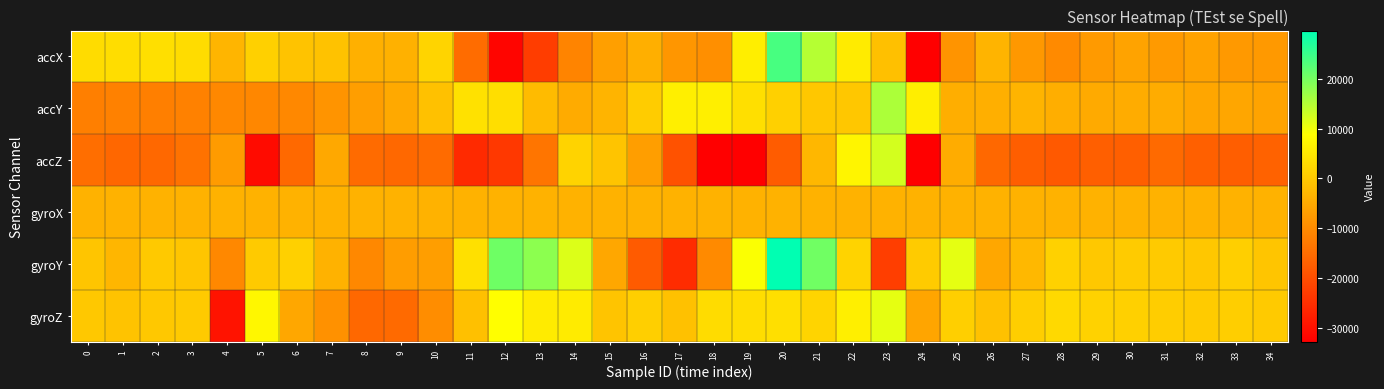

Which label corresponds to the largest value in the chart?

20